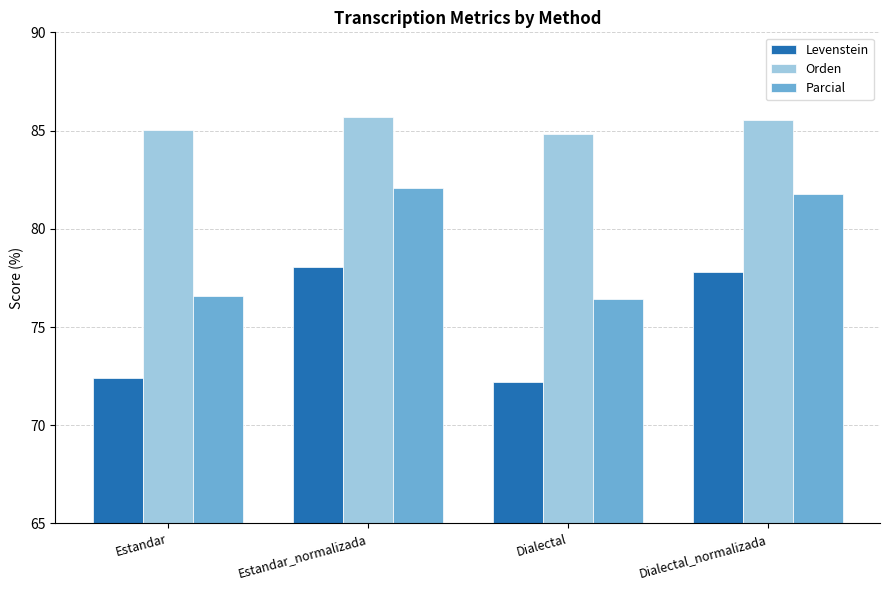

What is the spread (max minus min) of values at Dialectal?

12.6